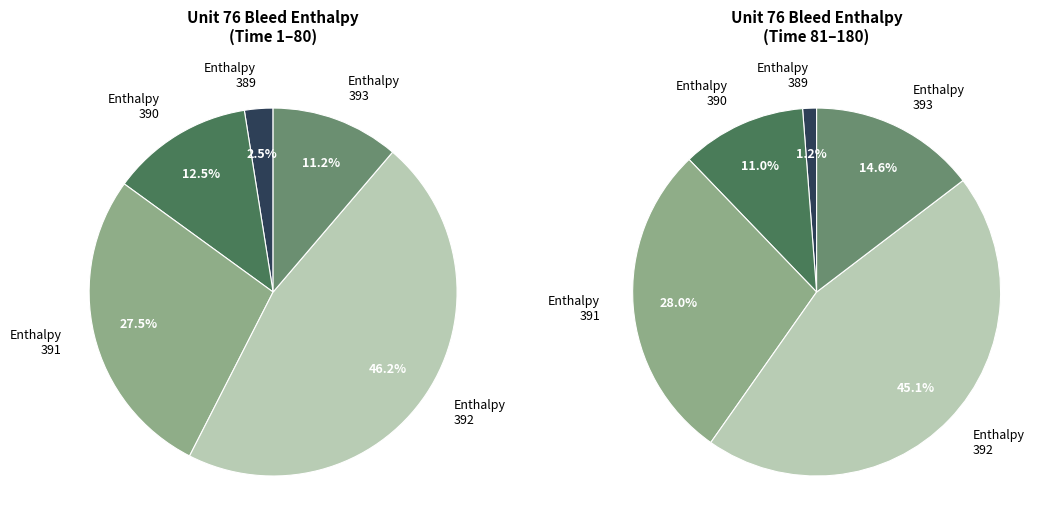

To the nearest percent, what is the average slice percentage?

20%